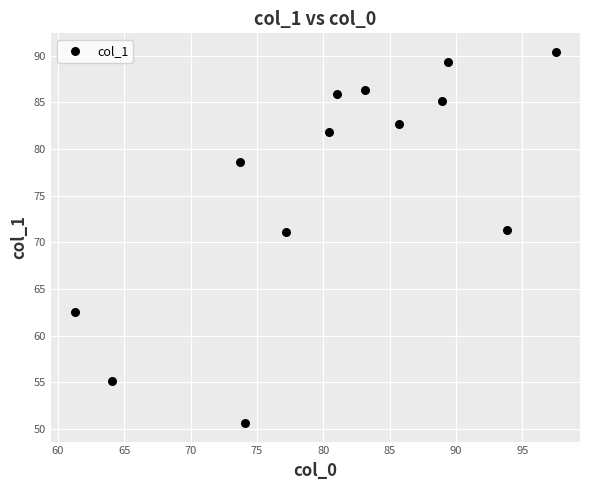

What is the range of Y values (max minus min)?

39.8